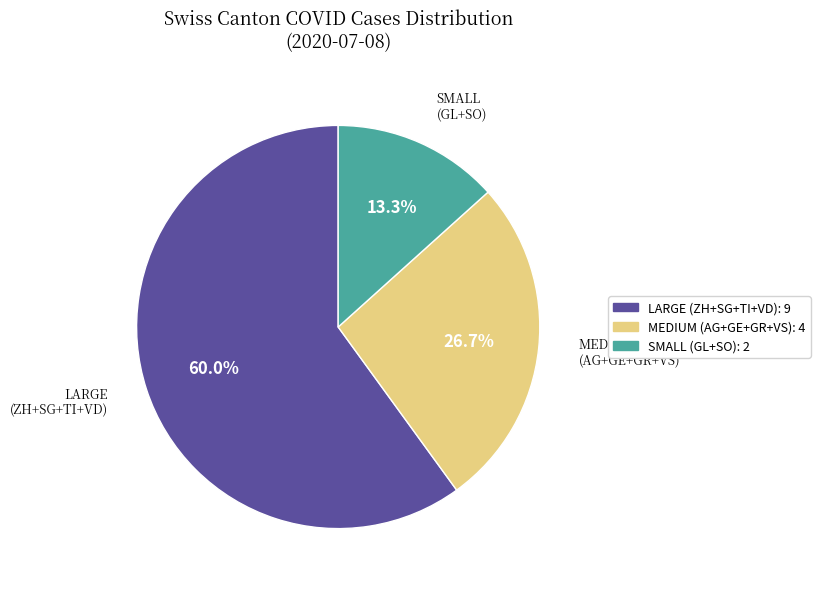

Is there a majority slice in this chart?

Yes